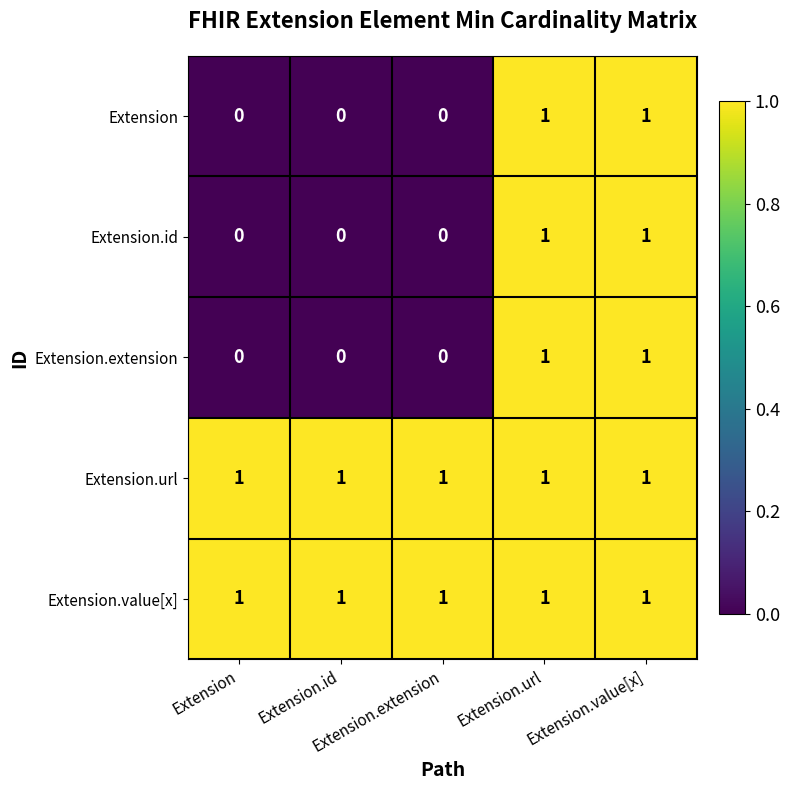

Which label corresponds to the smallest value in the chart?

Extension